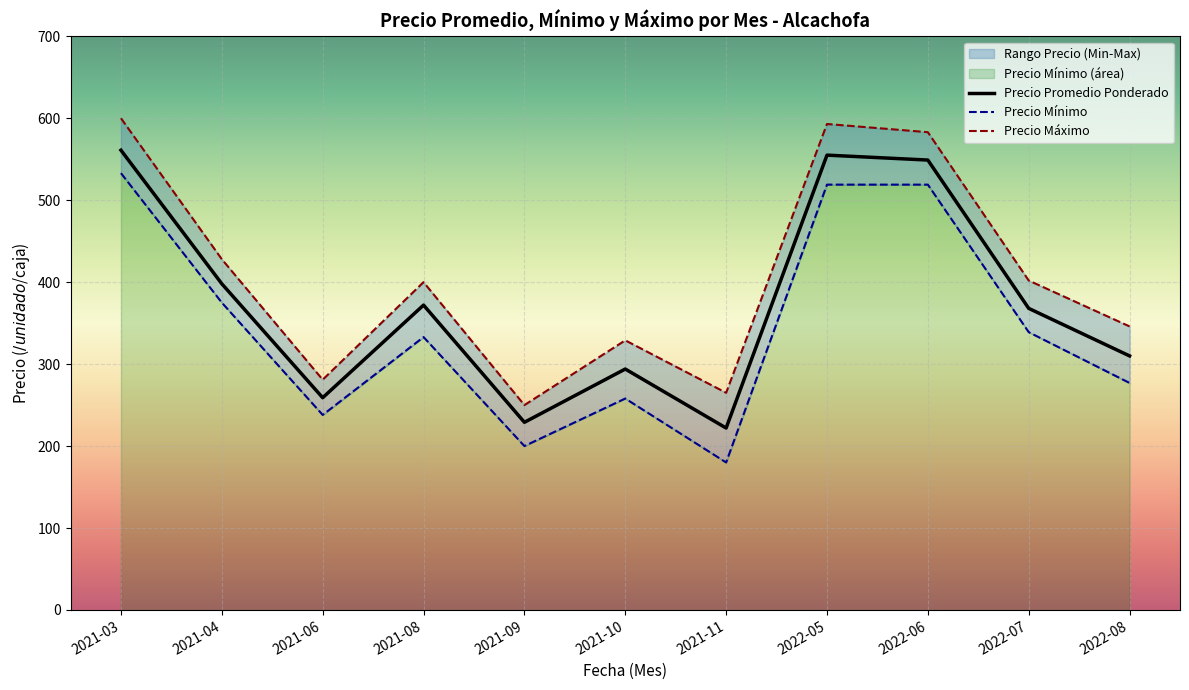

Rank the series by their maximum value, from highest to lowest.

Precio Máximo, Precio Promedio Ponderado, Precio Mínimo